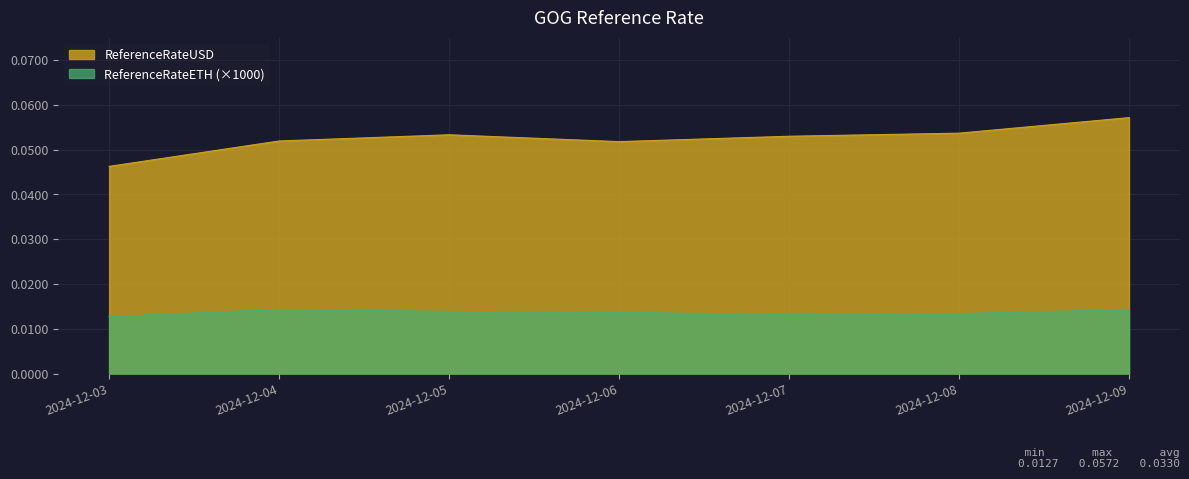

Is the value of ReferenceRateETH at 2024-12-03 greater than the value of ReferenceRateUSD at 2024-12-03?

No